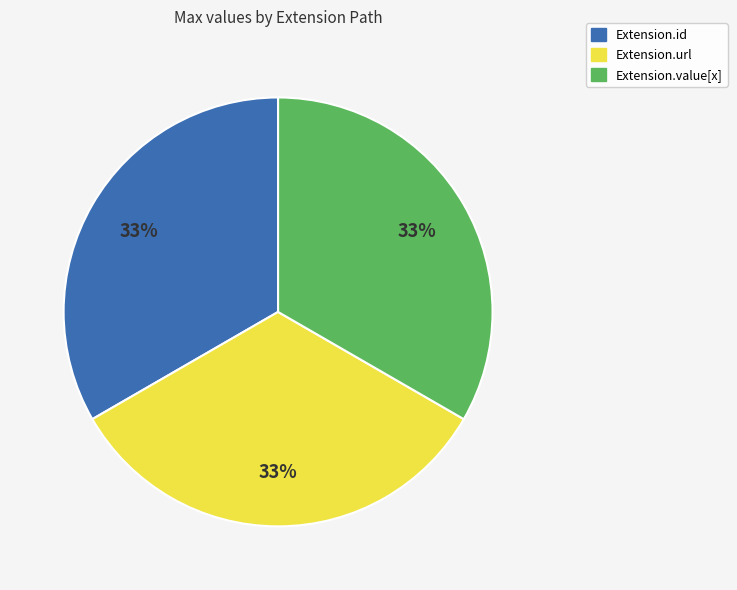

Does Extension.id account for over 50% of the chart?

No